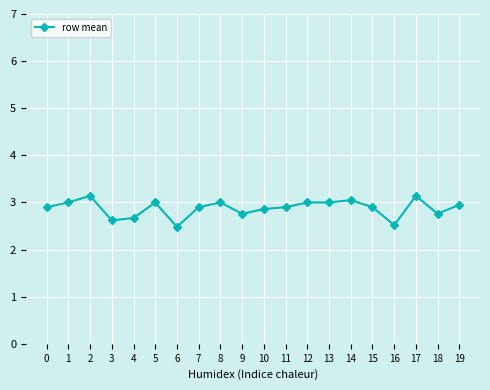

Where is the first local maximum?

2